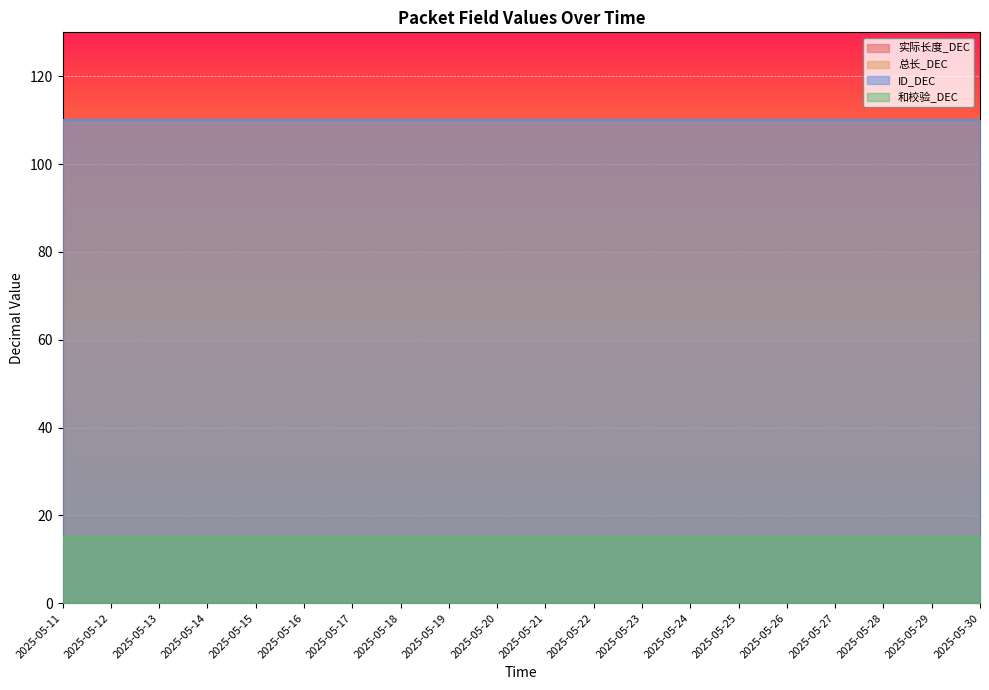

How many lines are shown in the chart?

4